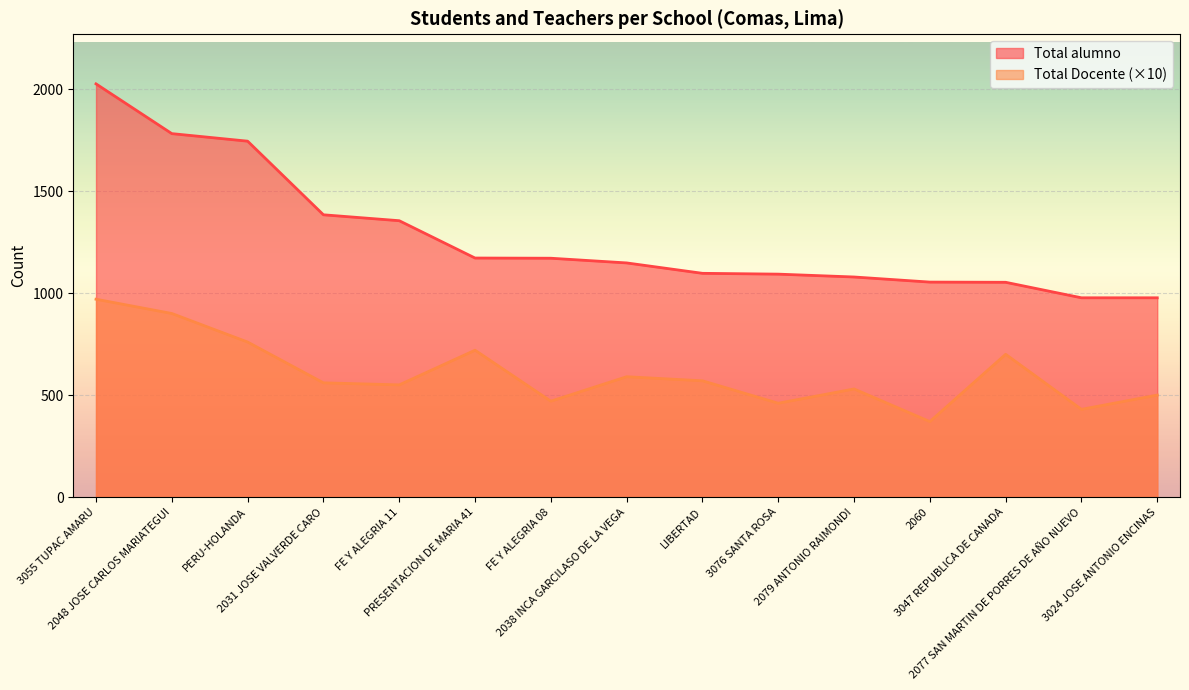

What is the label of the 5th point from the left?

FE Y ALEGRIA 11